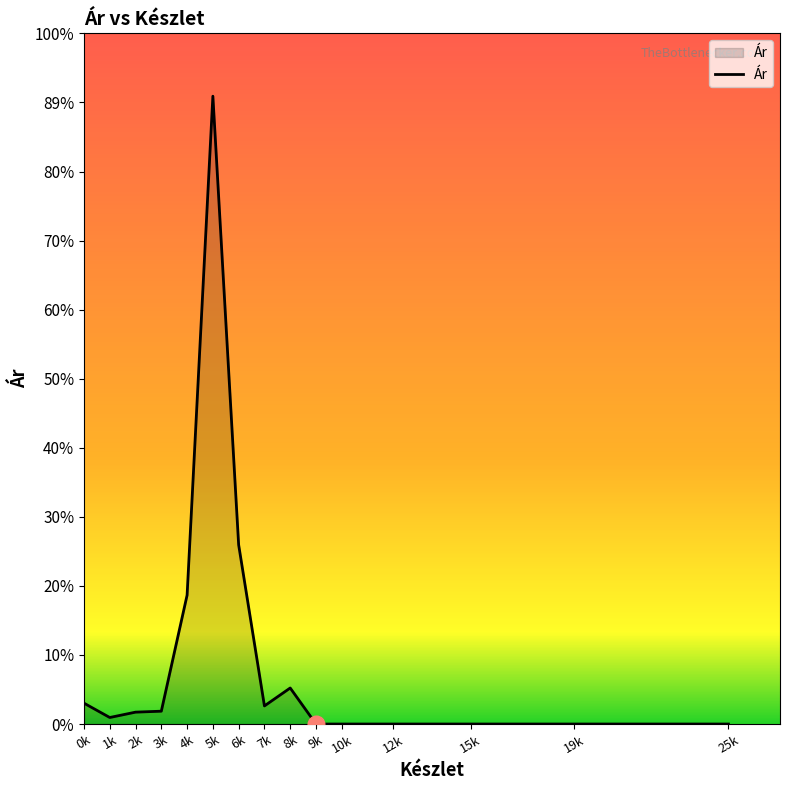

Does the chart have visible grid lines?

No